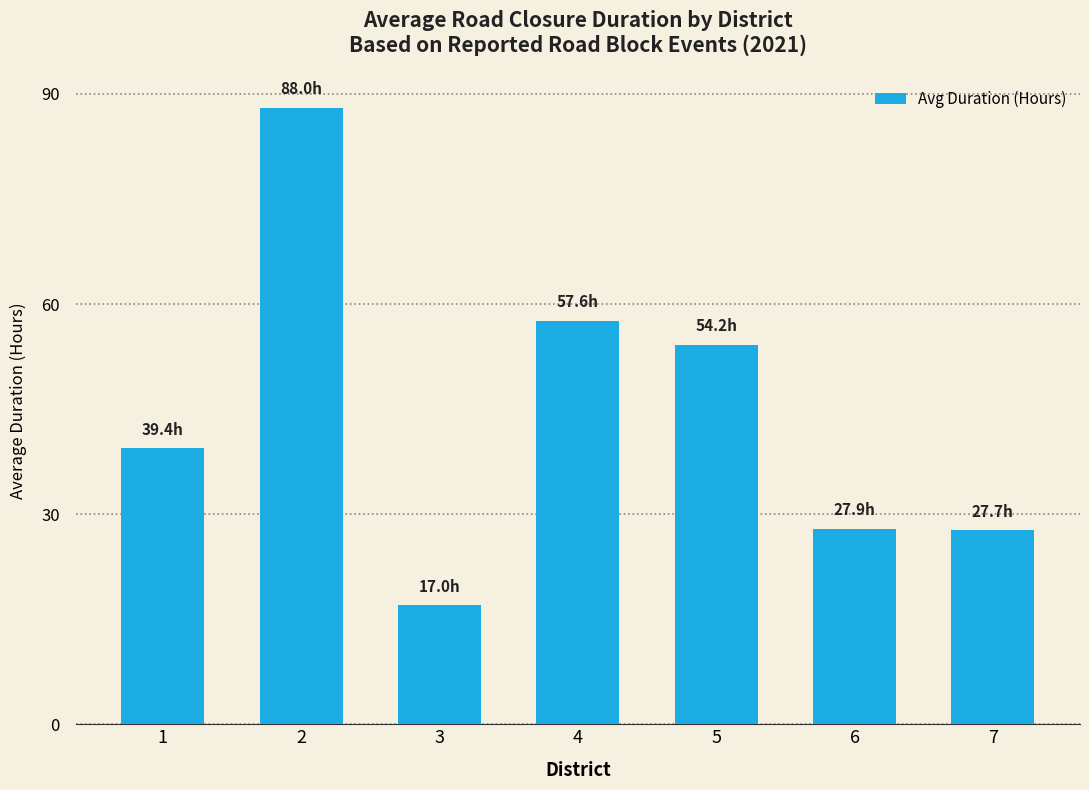

What is the value of the 3rd bar from the left?

17.0